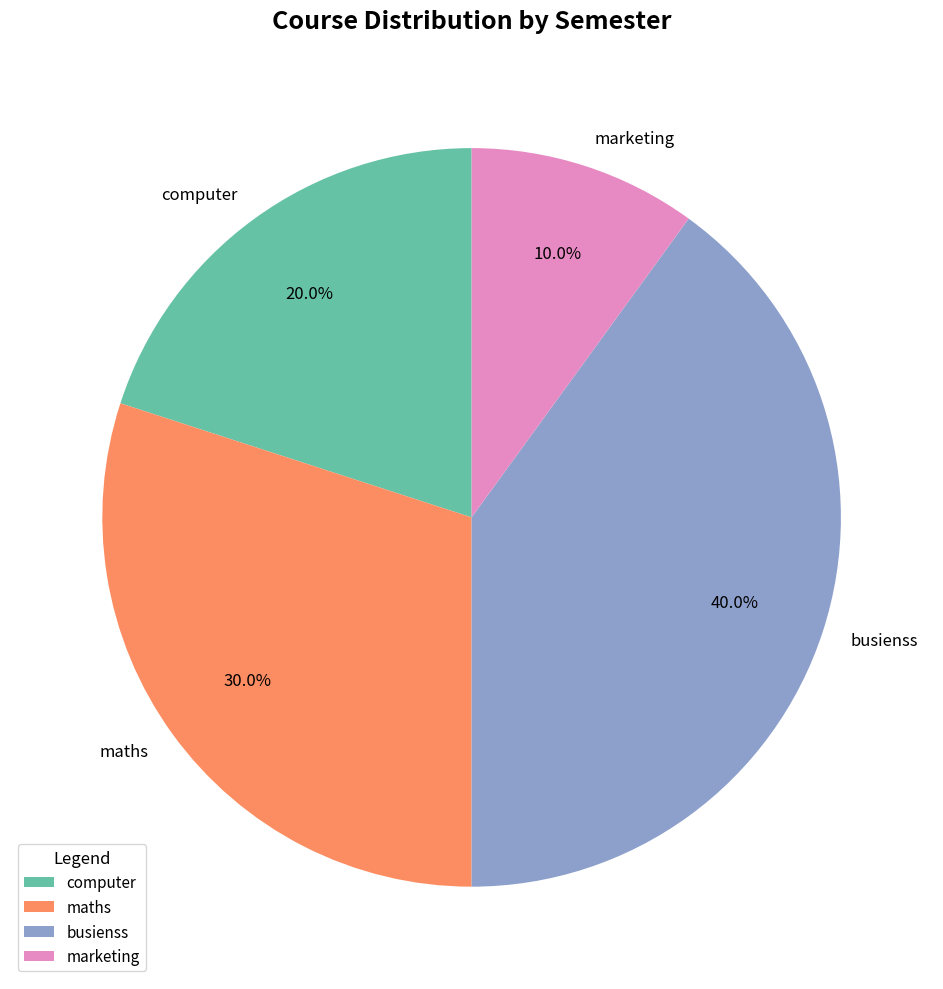

Count the number of slices in the pie.

4